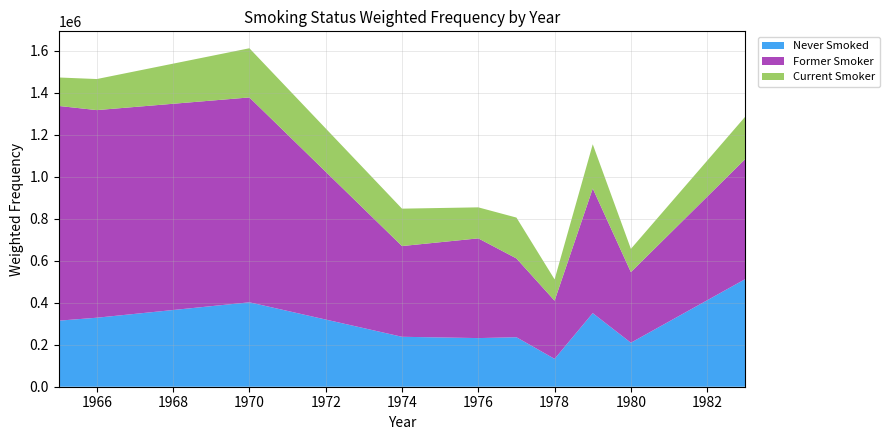

Reading left to right, transcribe all the data shown in this chart.

Never Smoked: 1965=314679	1966=328778	1970=402228	1974=237945	1976=231706	1977=235797	1978=132721	1979=350656	1980=209639	1983=513028
Former Smoker: 1965=1023210	1966=989225	1970=976156	1974=432306	1976=475173	1977=375400	1978=277208	1979=593907	1980=336343	1983=572314
Current Smoker: 1965=135543	1966=147988	1970=234301	1974=178197	1976=147765	1977=194706	1978=101420	1979=210733	1980=110919	1983=201978